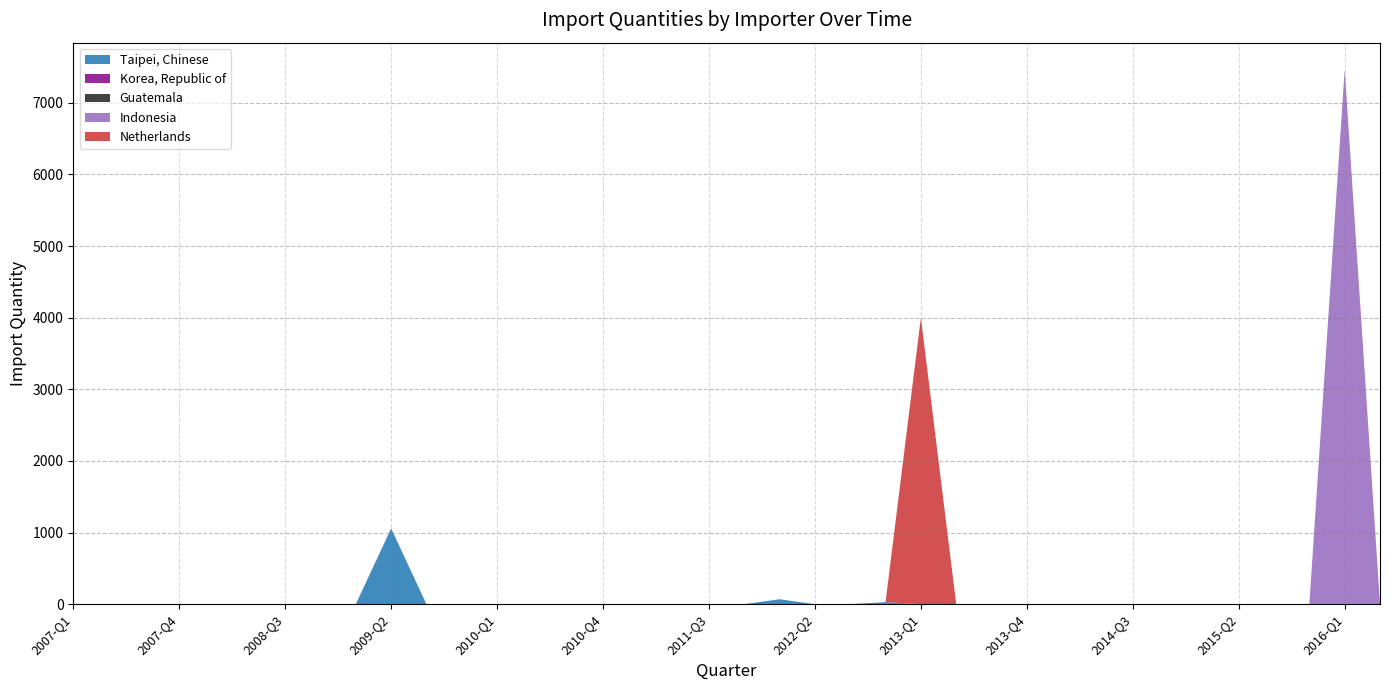

Reading left to right, list all the values displayed in this chart.

Taipei, Chinese: 0	0	0	0	0	0	0	0	0	1057	0	0	0	0	0	0	0	0	0	0	68	0	0	28	0	0	0	0	0	0	0	0	0	0	0	0	0	0
Korea, Republic of: 0	0	0	0	0	0	0	0	0	0	0	0	1	0	0	0	0	0	0	0	0	0	0	0	0	0	0	0	0	0	0	0	0	0	0	0	0	0
Guatemala: 0	0	0	0	0	0	0	0	0	0	0	0	0	0	0	0	0	0	0	0	0	0	0	0	0	1	0	0	0	0	0	0	0	0	0	0	0	0
Indonesia: 0	0	0	0	0	0	0	0	0	0	0	0	0	0	0	0	0	0	0	0	0	0	0	0	0	0	0	0	0	0	0	0	0	0	0	0	7466	0
Netherlands: 0	0	0	0	0	0	0	0	0	0	0	0	0	0	0	0	0	0	0	0	0	0	0	0	4000	0	0	0	0	0	0	0	0	0	0	0	0	0